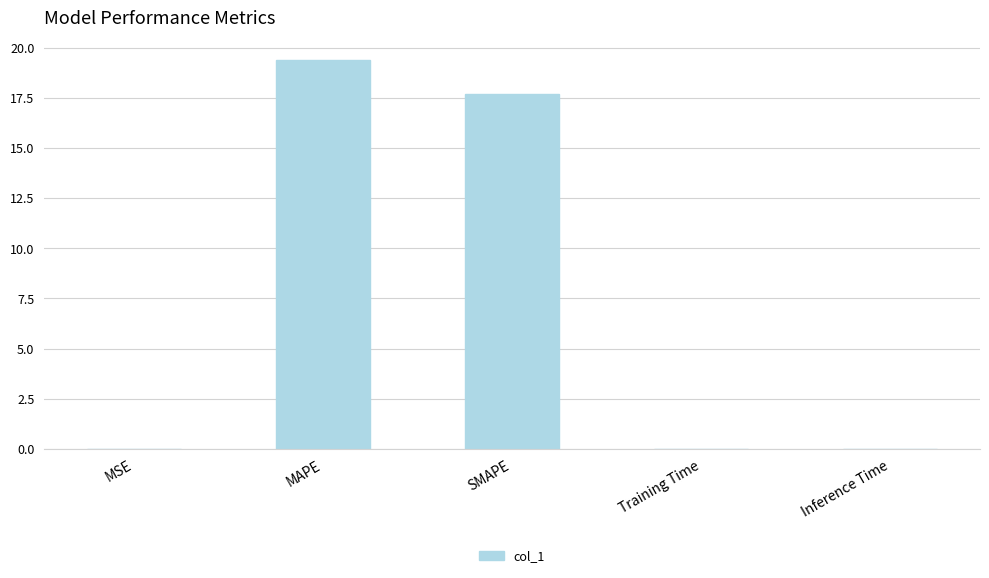

What is the sum of the values at SMAPE and MAPE?

37.1